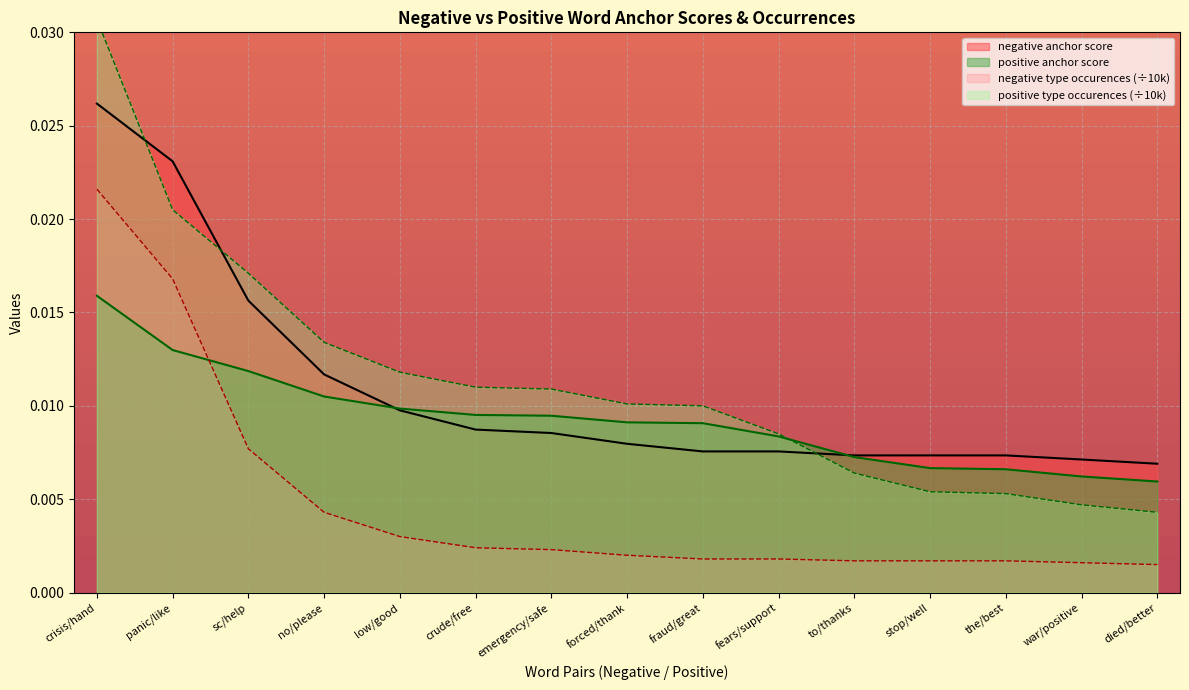

True or false: negative type occurences (÷10k) and negative anchor score intersect in this chart.

False